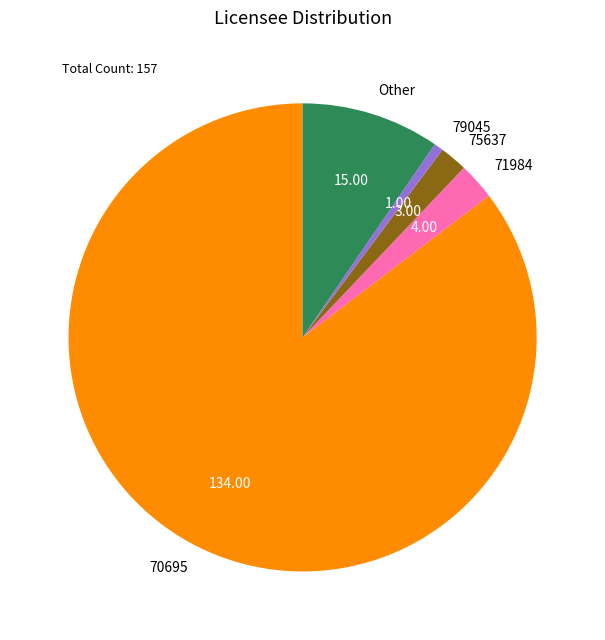

True or false: 71984 accounts for 3% of the total.

True